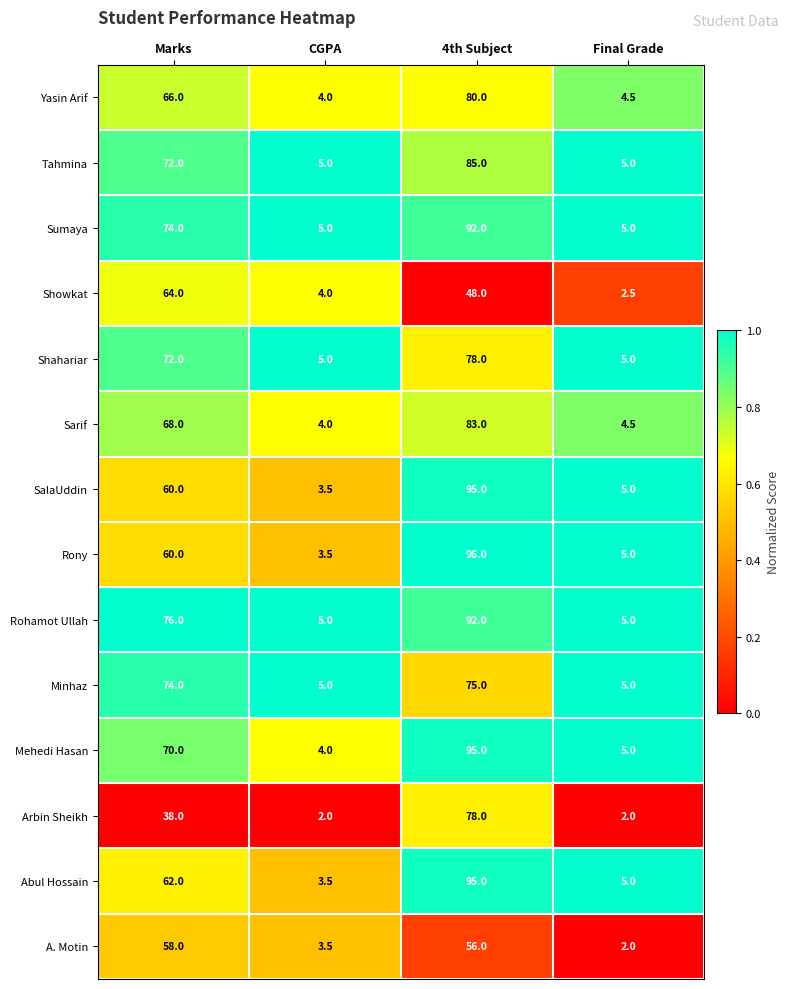

What is the average value of the Showkat series?

29.6